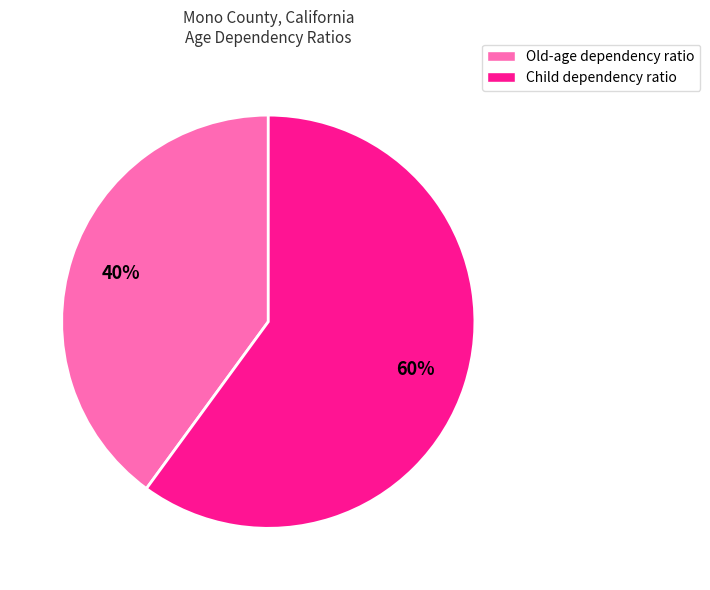

Is the sum of Child dependency ratio and Old-age dependency ratio greater than half?

Yes